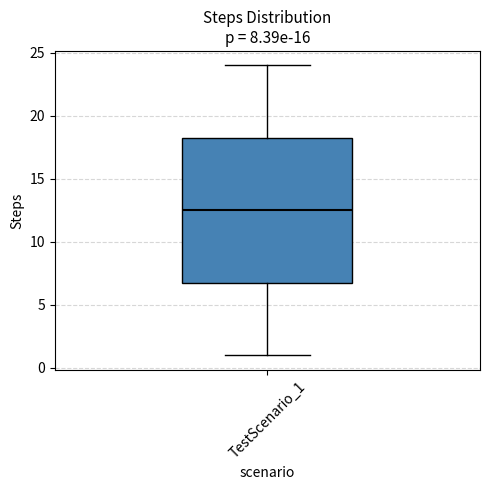

Where is the lower edge of the box for TestScenario_1 on the y-axis? The values are not printed on the chart, so give them approximately, as read against the axis.

7.0